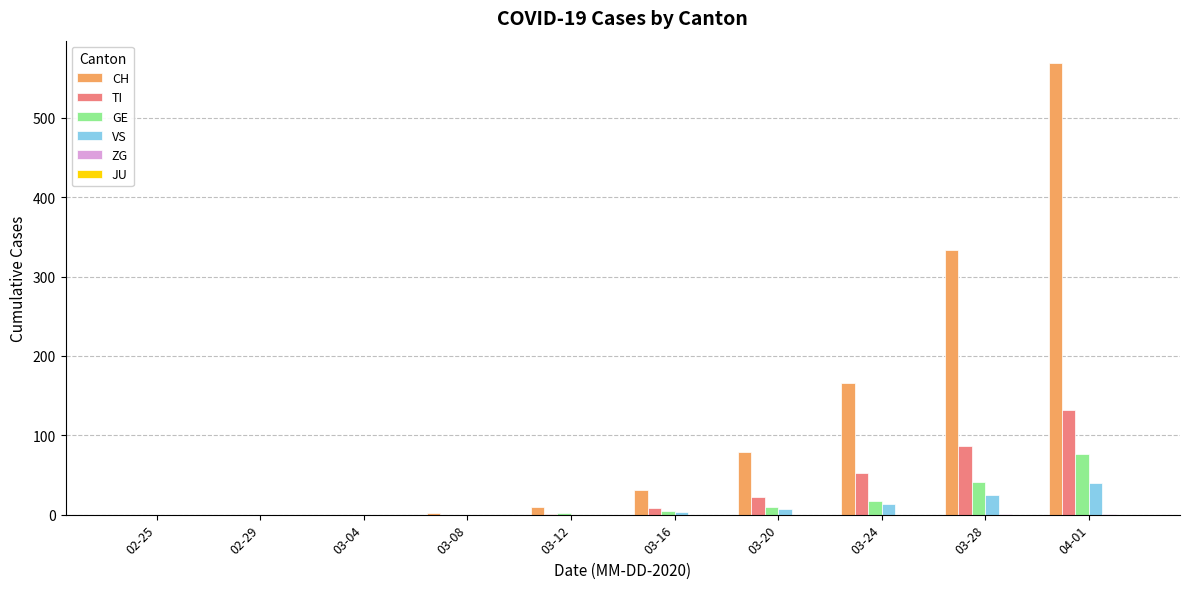

What is the sum of the GE values at 03-16 and 03-04?

4